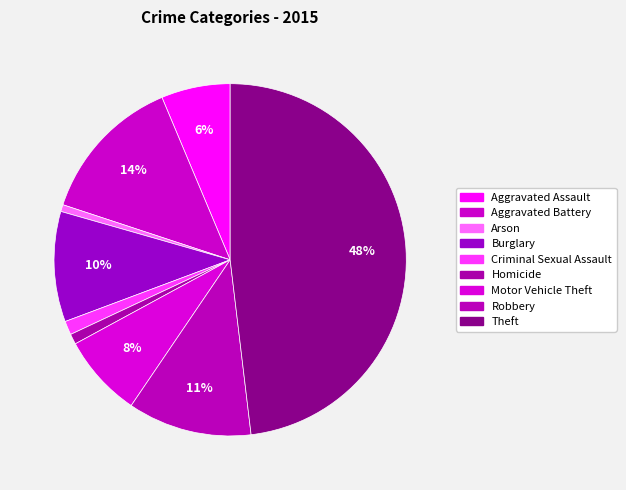

Count the number of slices in the pie.

9